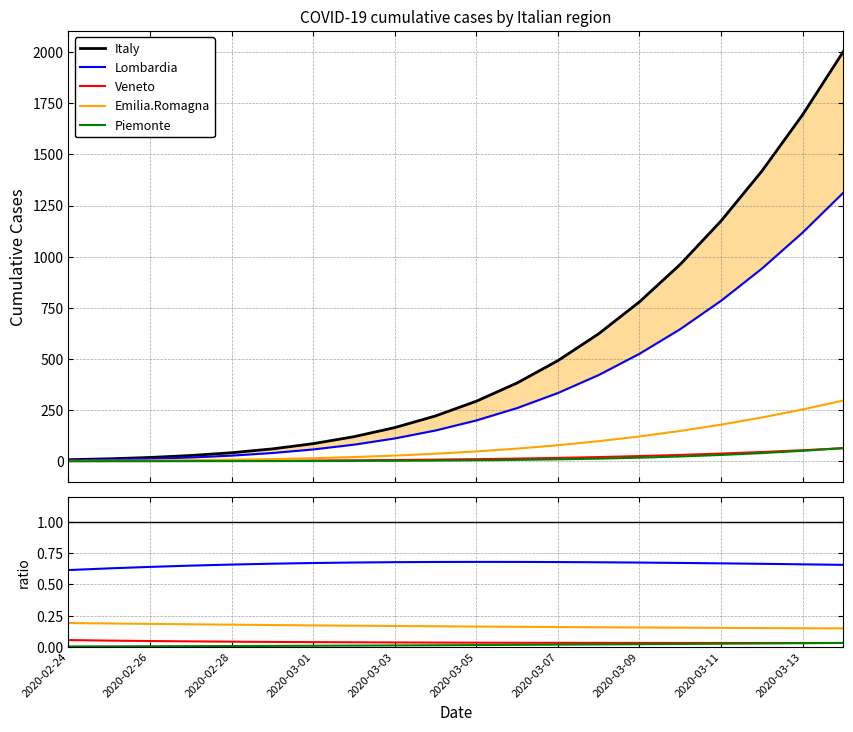

At how many categories does at least one series exceed 731?

6